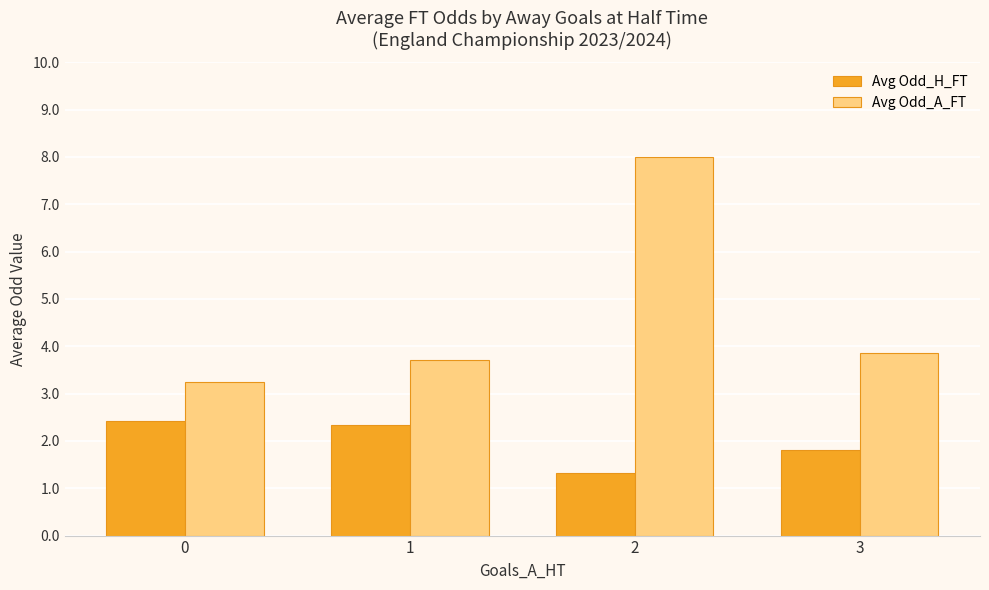

List the series in order of their peak value, highest first.

Avg Odd_A_FT, Avg Odd_H_FT